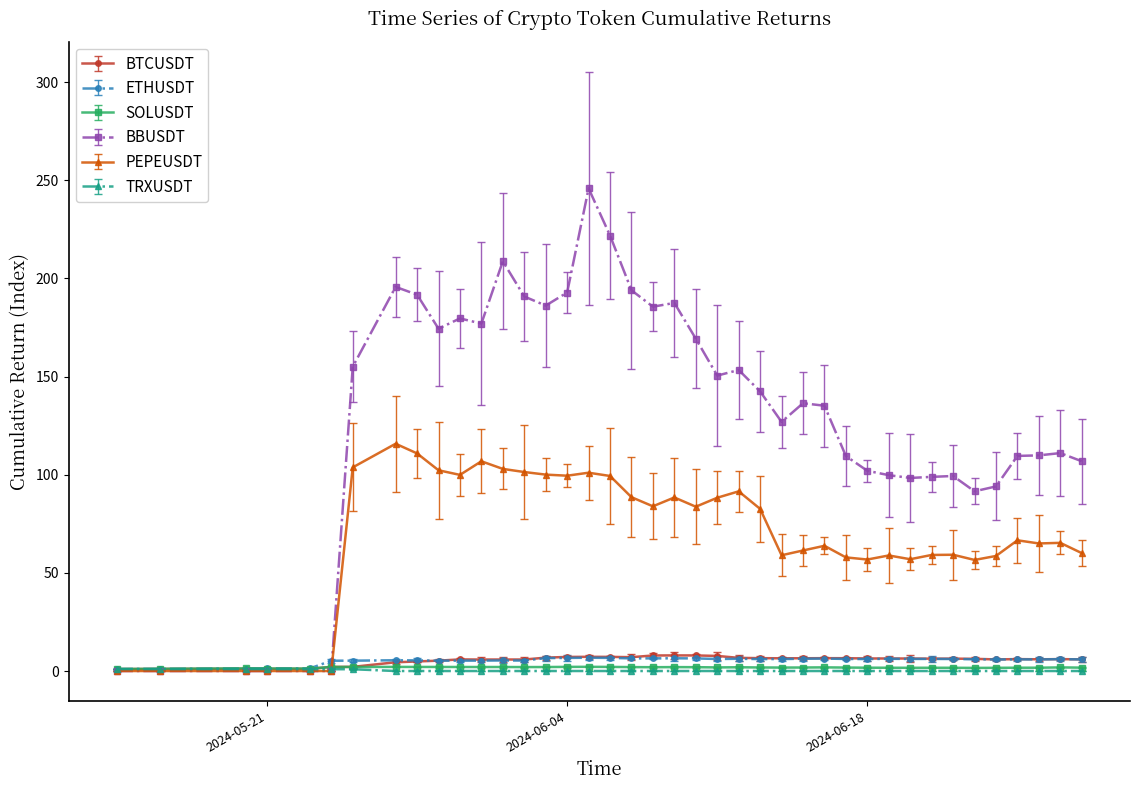

Which series has the largest total across all categories?

BBUSDT